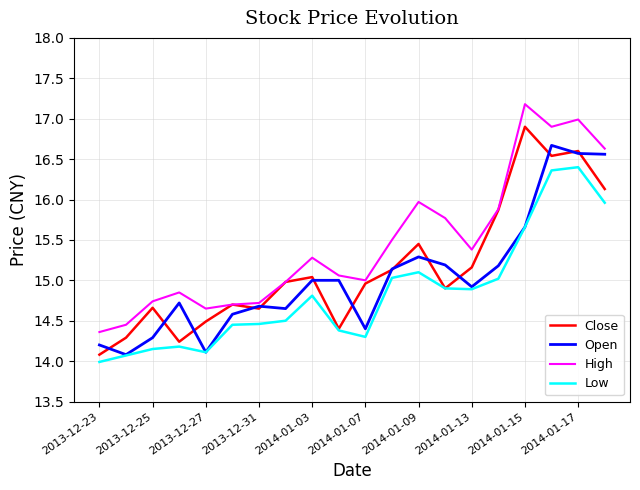

True or false: High and Low cross at least once.

False